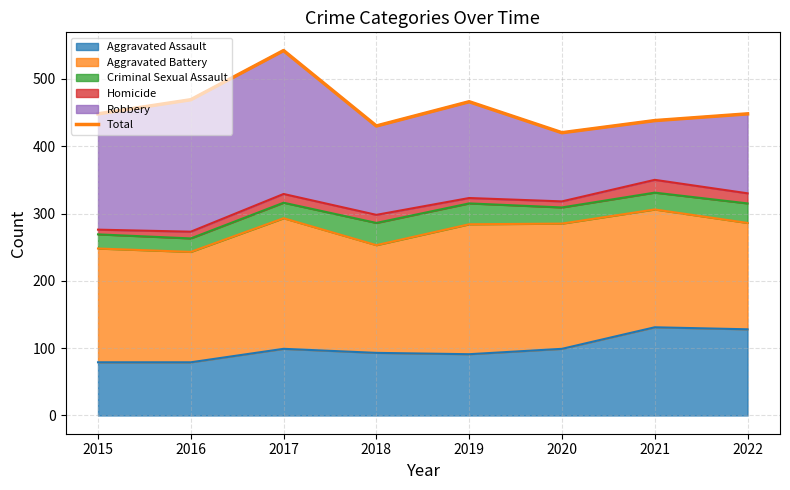

What is the difference between the values at 2018 and 2022?

18